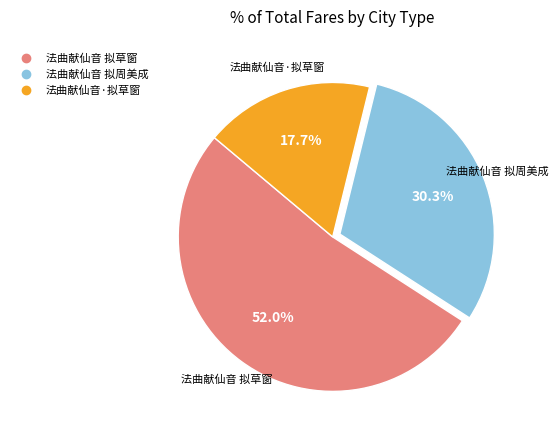

Which has a higher value, 法曲献仙音·拟草窗 or 法曲献仙音 拟周美成?

法曲献仙音 拟周美成